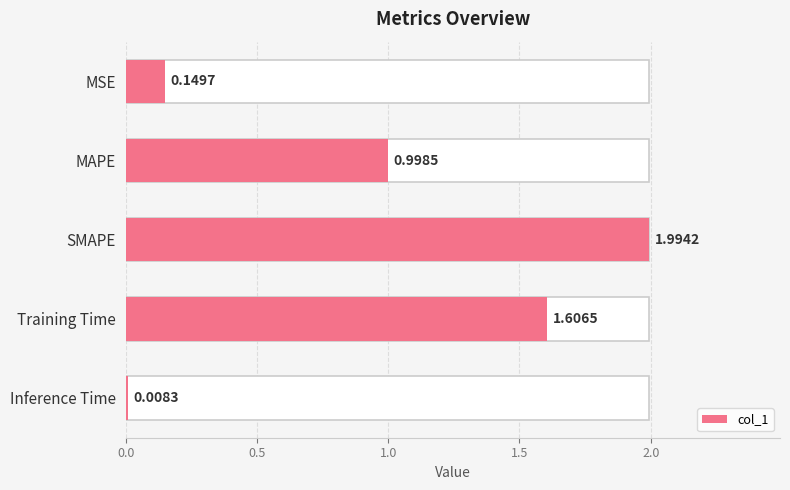

What is the sum of all values?

4.8